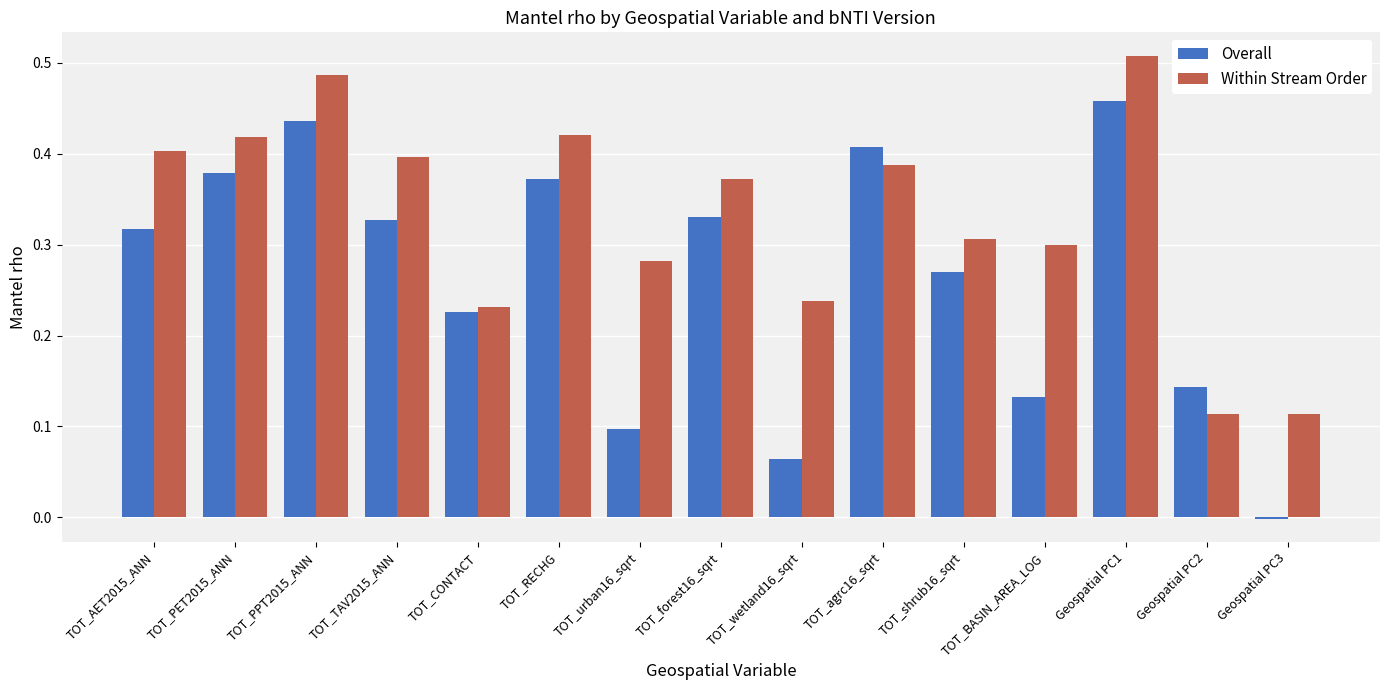

Rank the series by their average value, from highest to lowest.

Within Stream Order, Overall